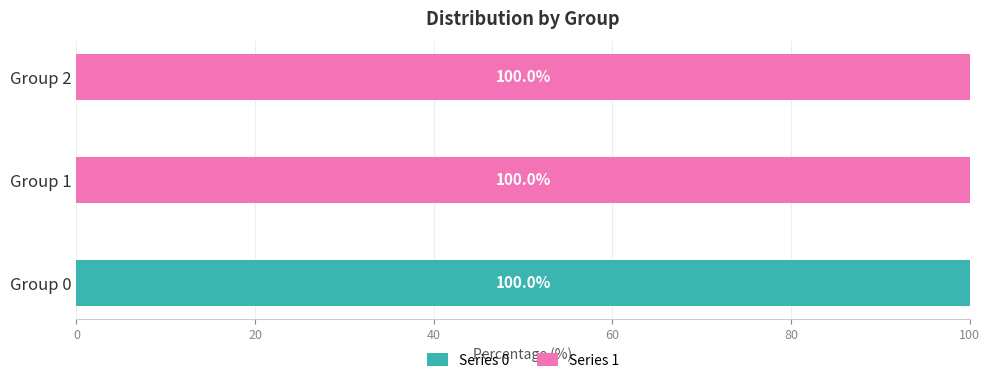

Which category has the highest value in the Series 0 series?

Group 0